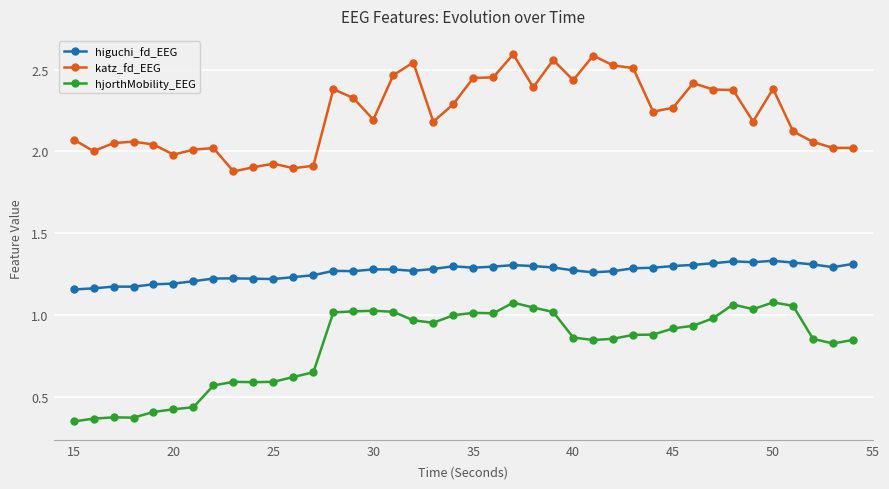

Which series has the largest total across all categories?

katz_fd_EEG